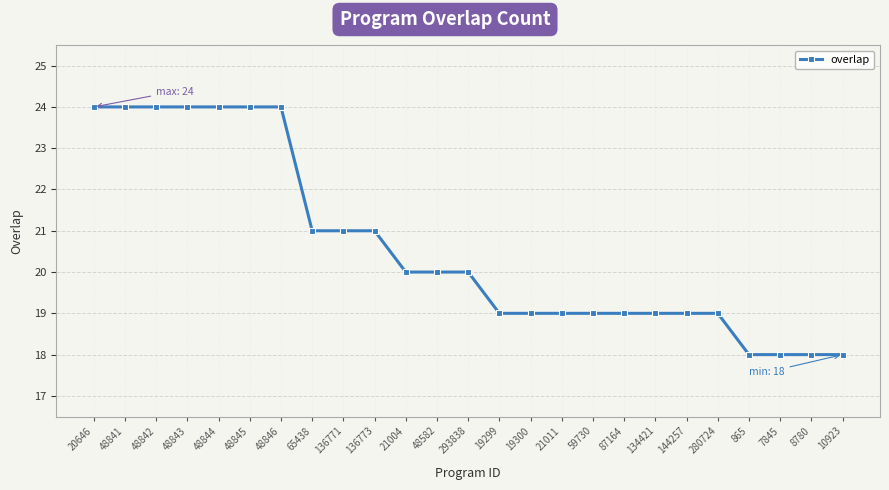

Reading left to right, list all the values displayed in this chart.

20646=24	48841=24	48842=24	48843=24	48844=24	48845=24	48846=24	65438=21	136771=21	136773=21	21004=20	48582=20	293838=20	19299=19	19300=19	21011=19	59730=19	87164=19	134421=19	144257=19	280724=19	865=18	7845=18	8780=18	10923=18